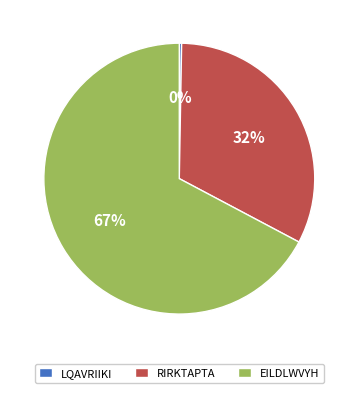

True or false: EILDLWVYH accounts for 76% of the total.

False